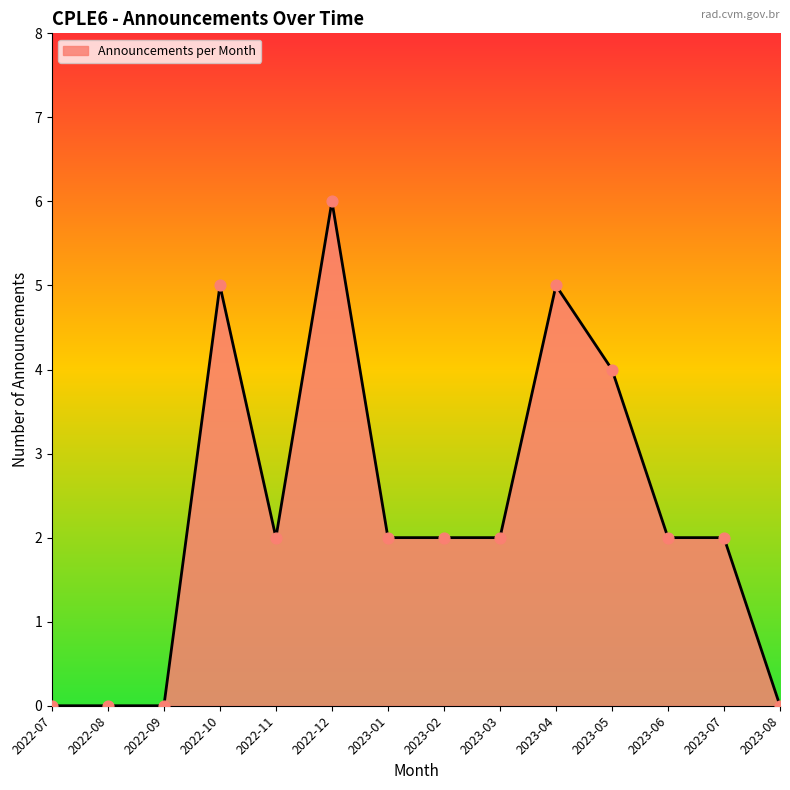

What is the change in value from 2022-07 to 2023-01?

+2